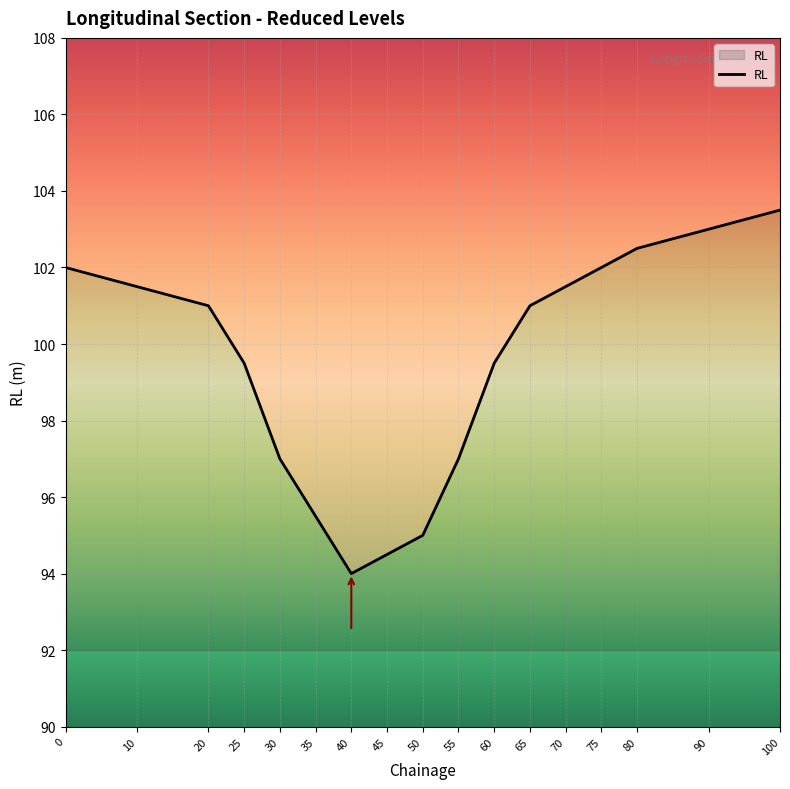

Which has a higher value, 80 or 20?

80